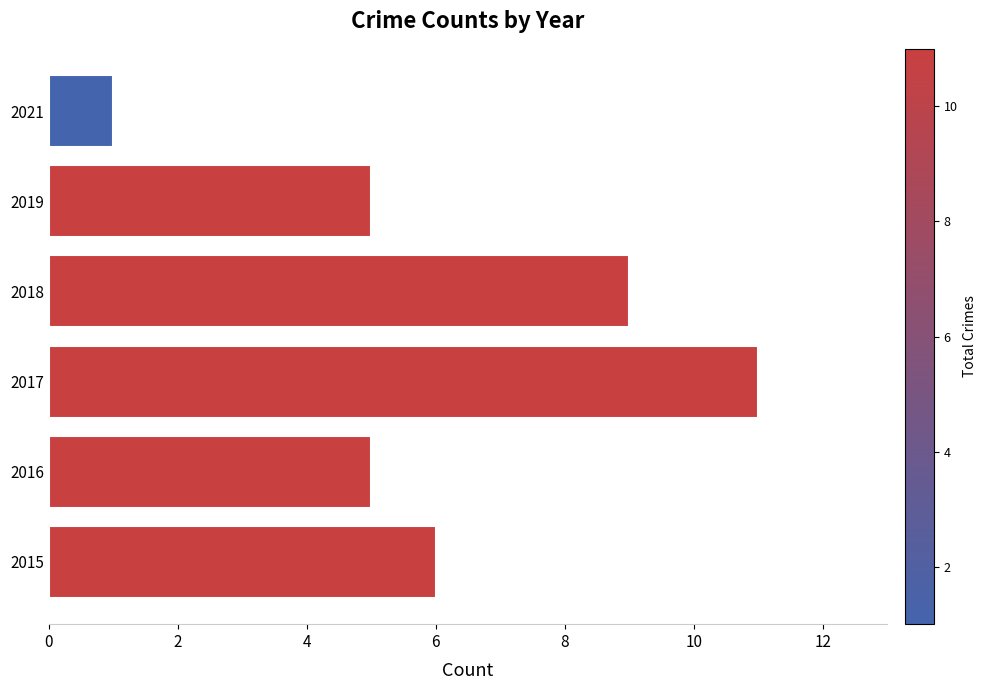

Which has a higher value, 2015 or 2019?

2015